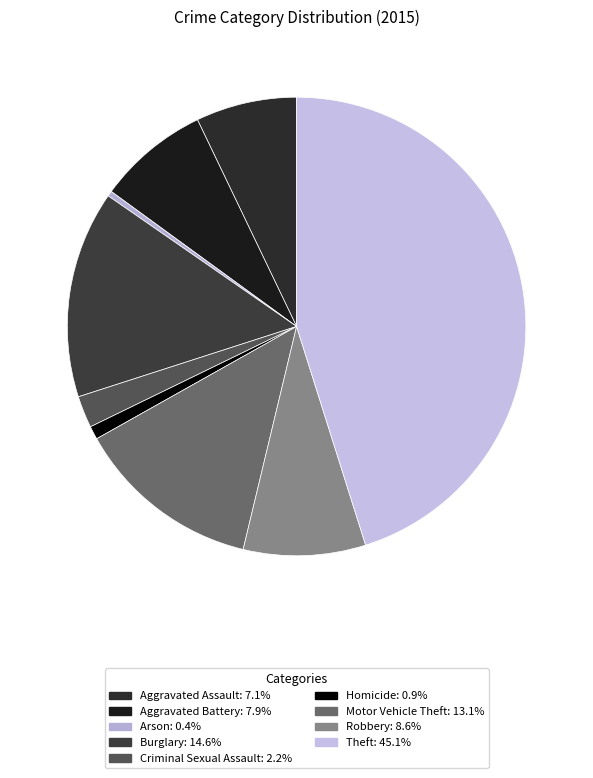

How many segments does this pie chart have?

9